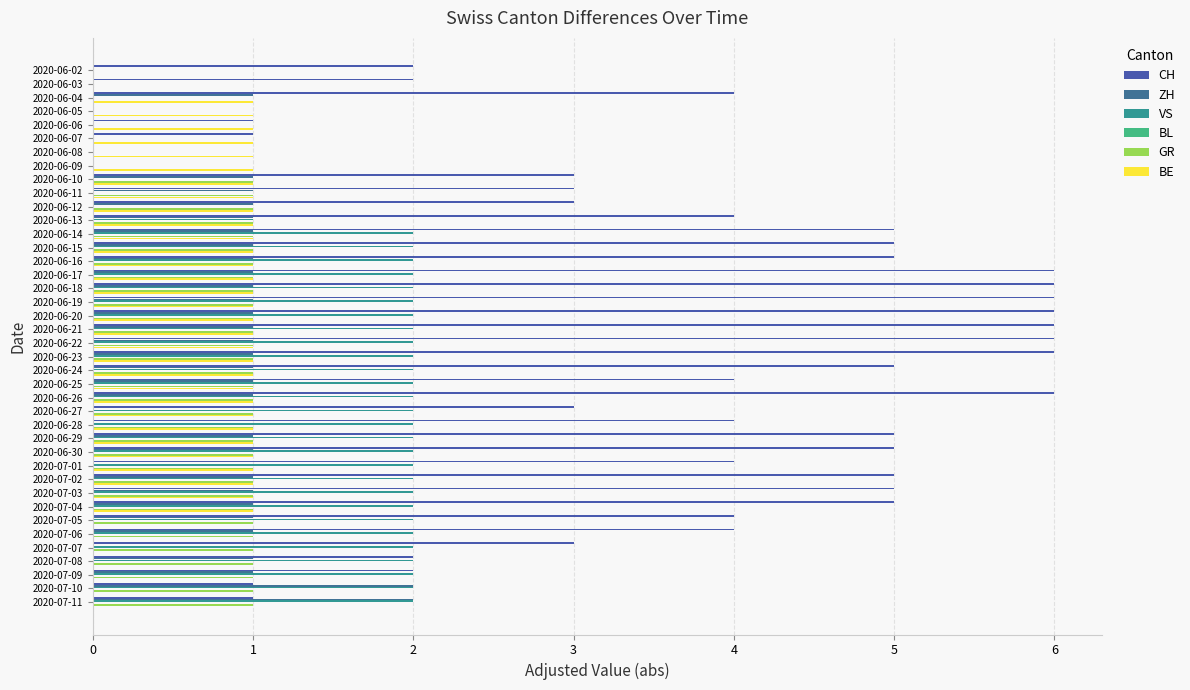

How many series are shown in this chart?

5